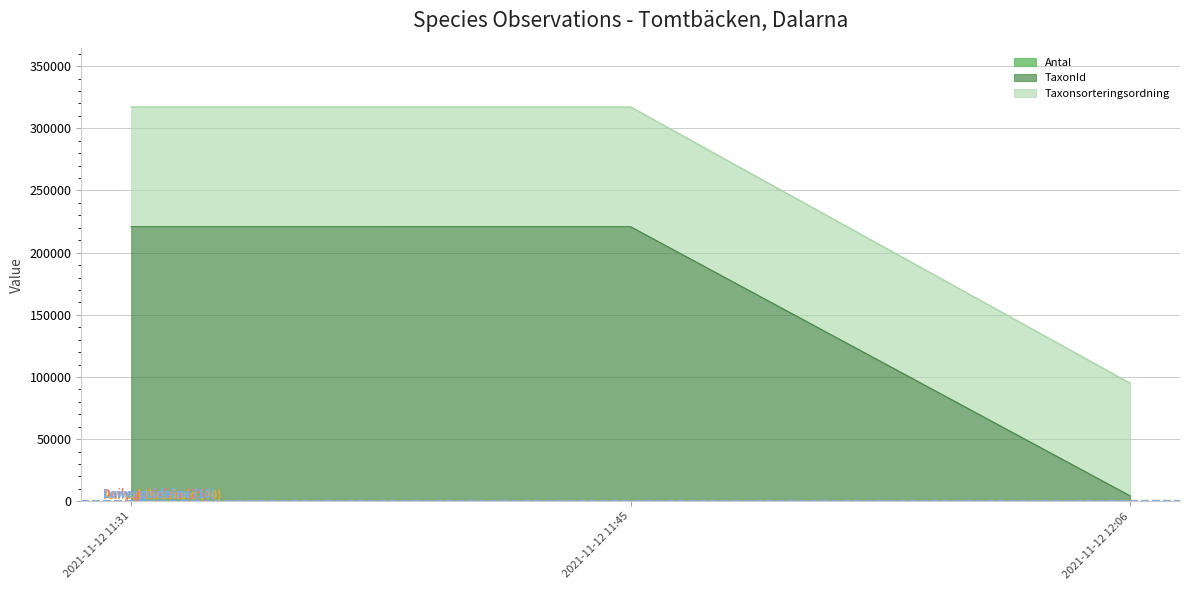

Which category has the highest value in the TaxonId series?

2021-11-12 11:31